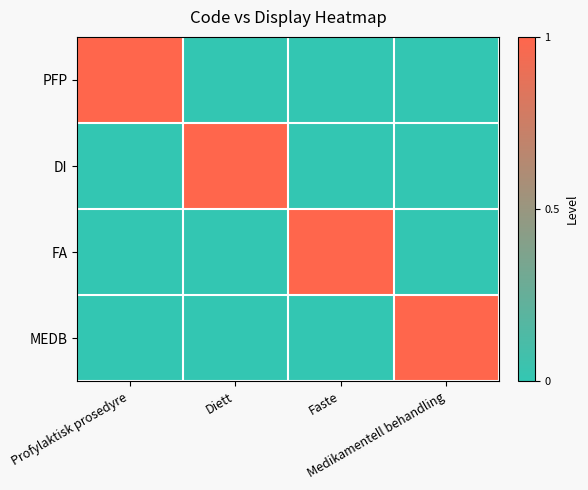

Reading left to right, extract all data points from this chart.

PFP: Profylaktisk prosedyre=1	Diett=0	Faste=0	Medikamentell behandling=0
DI: Profylaktisk prosedyre=0	Diett=1	Faste=0	Medikamentell behandling=0
FA: Profylaktisk prosedyre=0	Diett=0	Faste=1	Medikamentell behandling=0
MEDB: Profylaktisk prosedyre=0	Diett=0	Faste=0	Medikamentell behandling=1